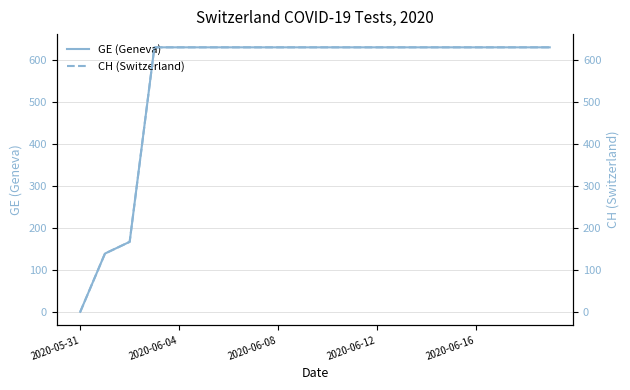

Reading left to right, what are all the values shown in this chart?

GE (Geneva): 0	139	167	631	631	631	631	631	631	631	631	631	631	631	631	631	631	631	631	631
CH (Switzerland): 0	139	167	631	631	631	631	631	631	631	631	631	631	631	631	631	631	631	631	631